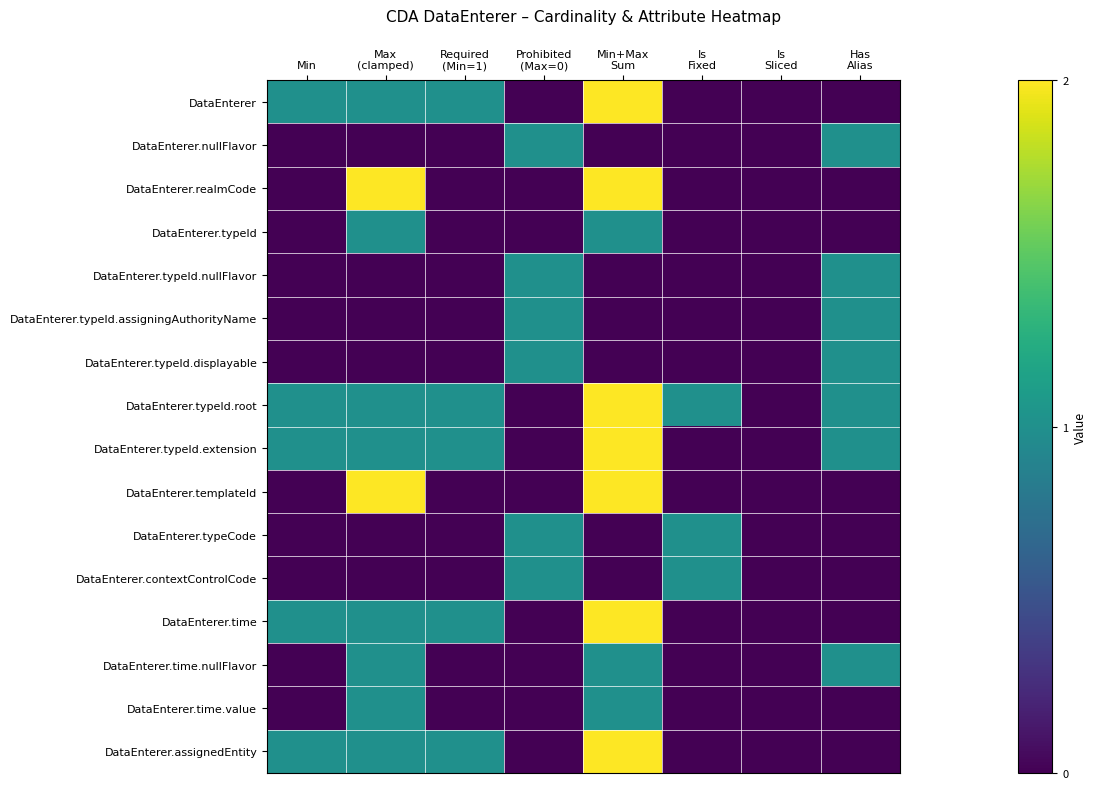

How many categories are shown in the chart?

8